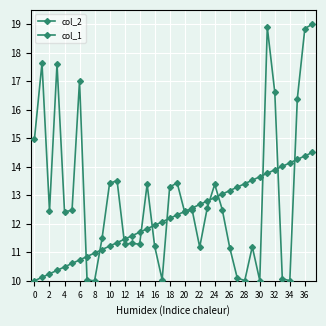

What is the sum of all col_2 values?

495.0